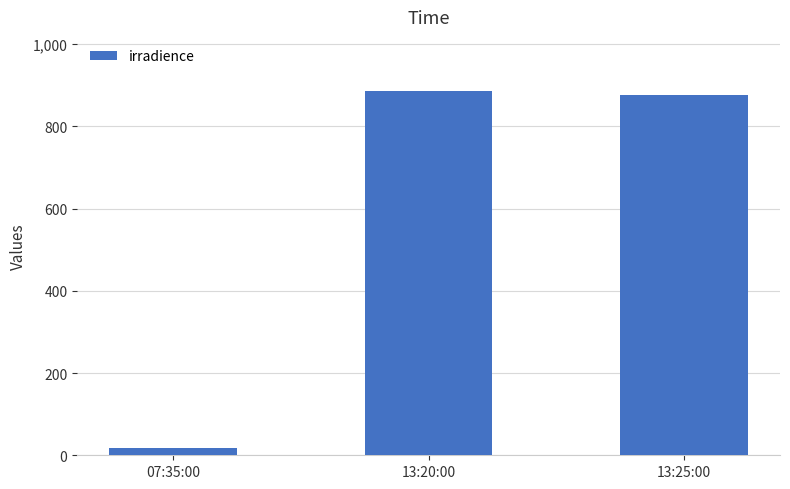

Is it true that the value at 13:20:00 is 884.6?

True